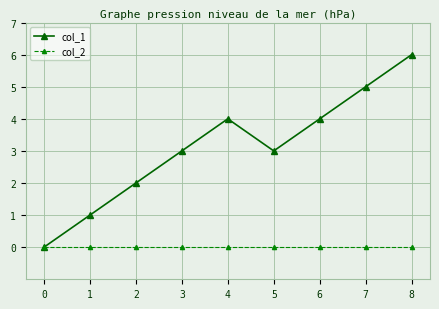

Which series changed the most between 0 and 8?

col_1